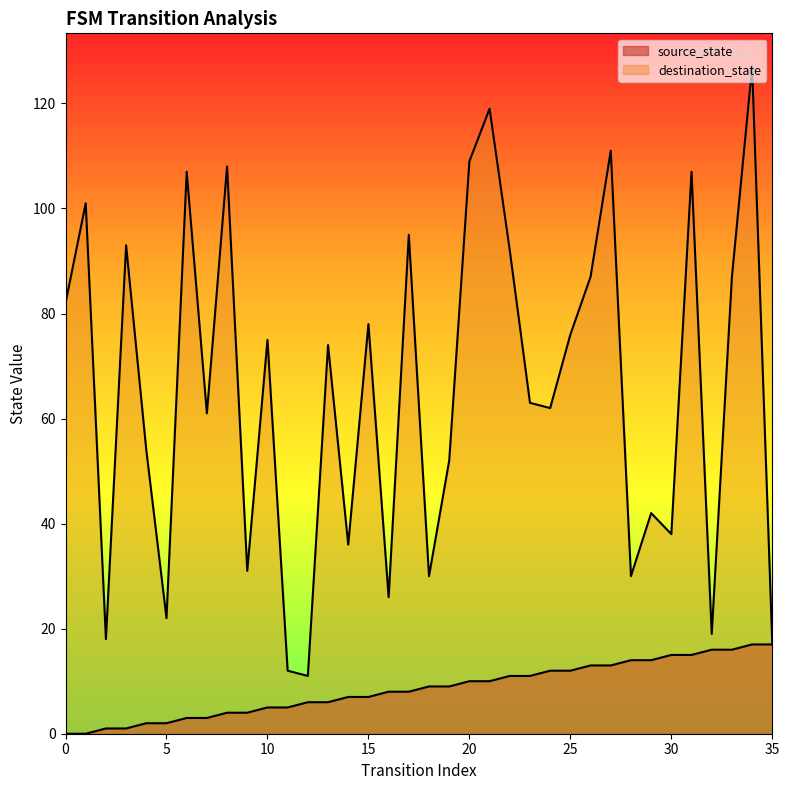

Which series has the largest range (max minus min)?

destination_state